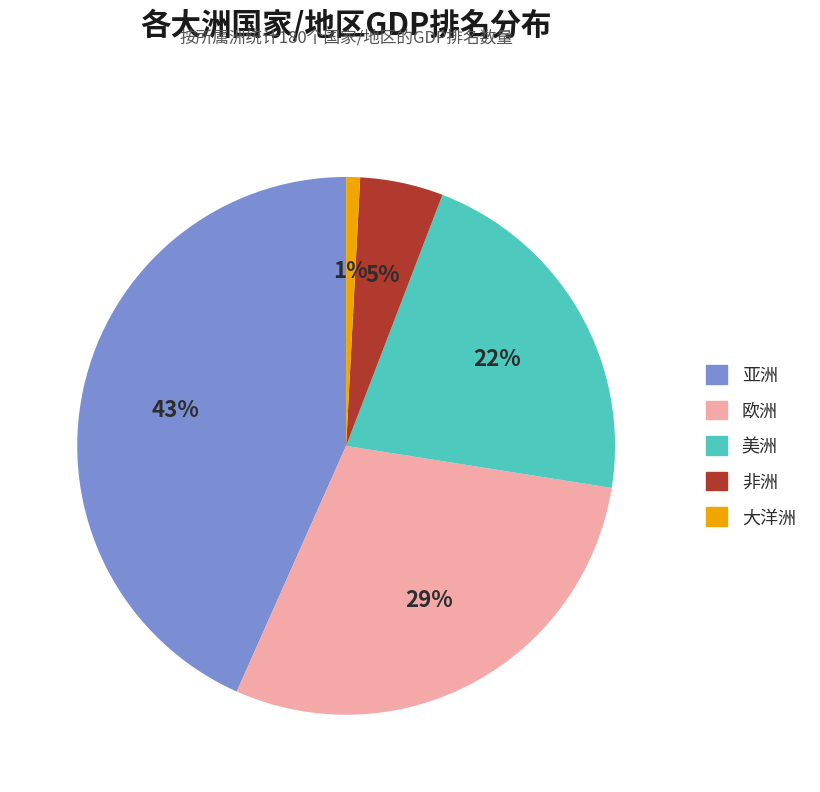

How many slices are in this pie chart?

5